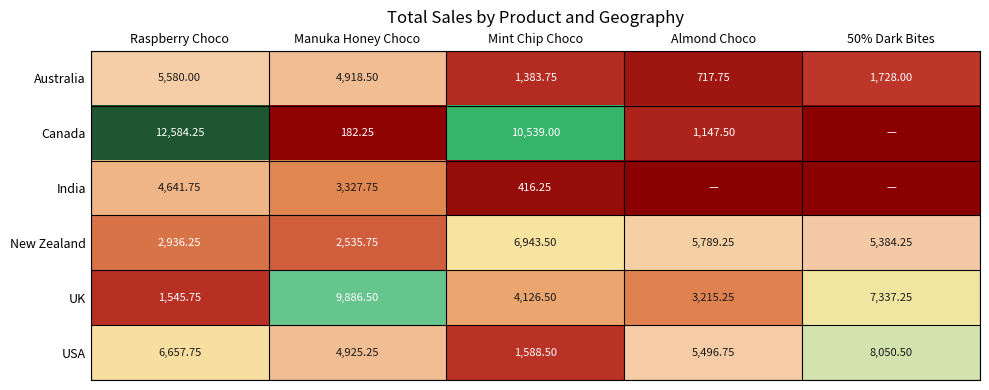

What is the sum of the New Zealand values at Almond Choco and 50% Dark Bites?

11173.5